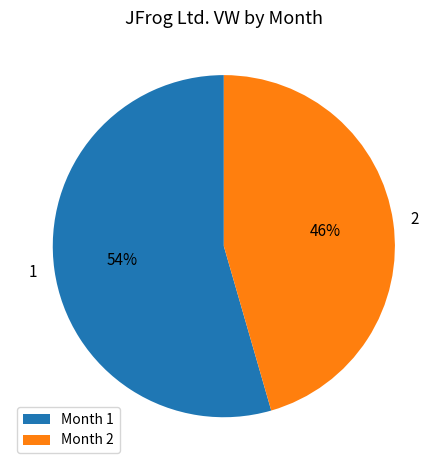

Does any single category account for the majority?

Yes